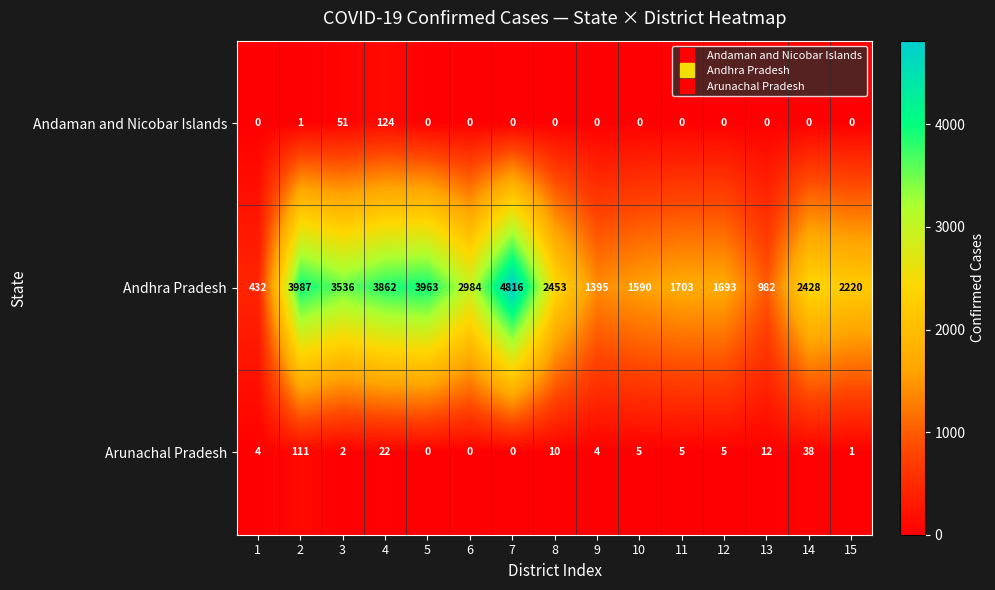

Read the Andhra Pradesh value at 14, to the nearest 100.

2400